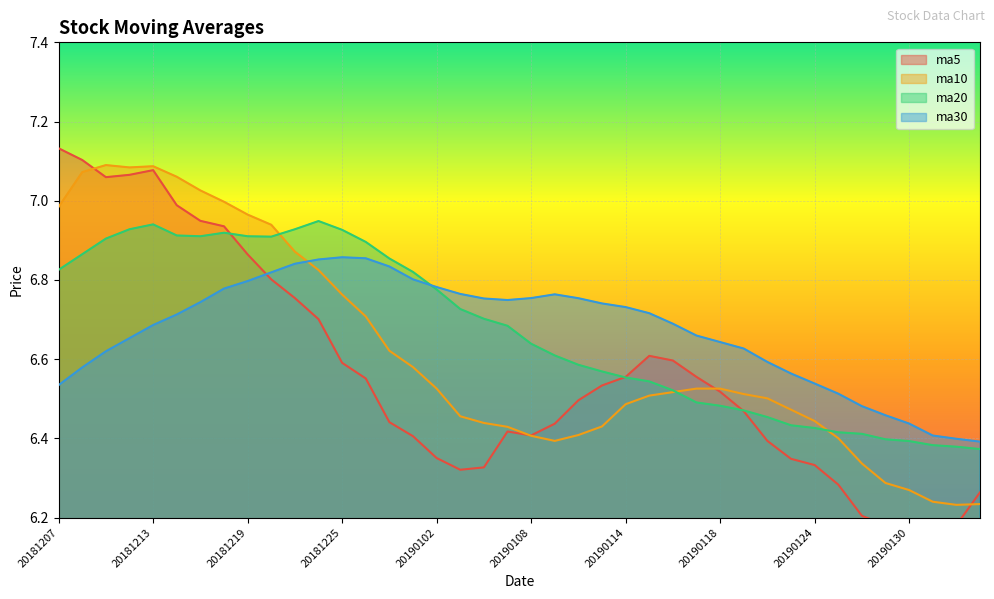

Is it true that ma5 equals 10.8 at 20190128?

False